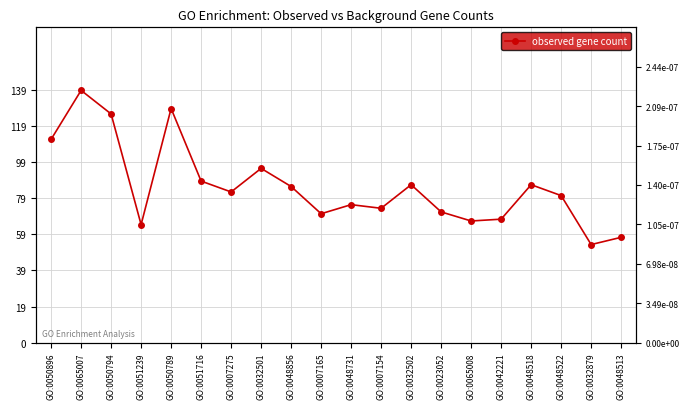

Does the chart have visible grid lines?

Yes